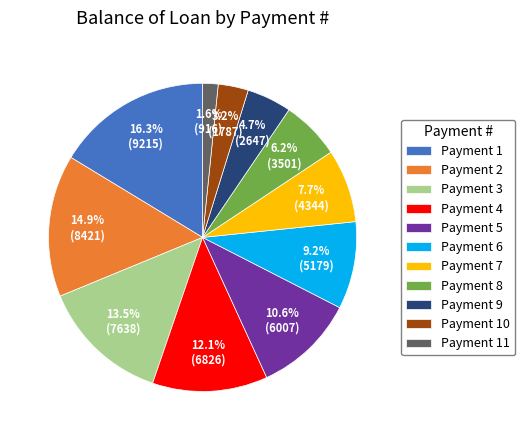

Approximately how many times larger is the value at Payment 7 compared to Payment 1?

0.5